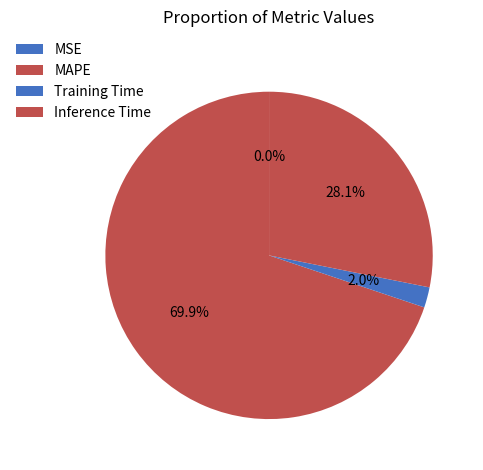

Is it true that Inference Time is 28% of the pie?

True